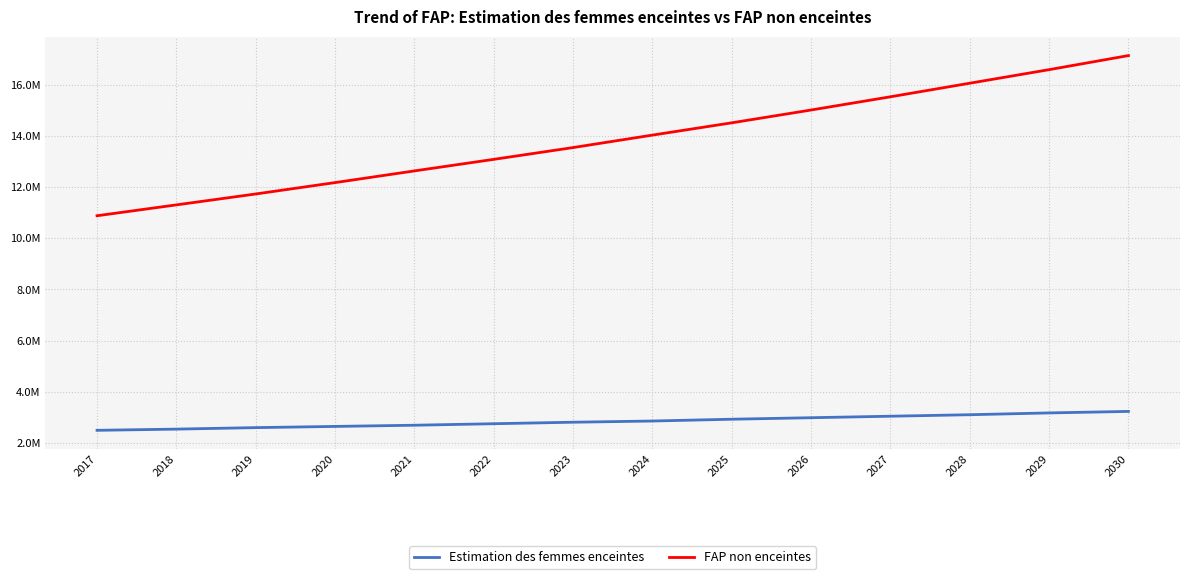

True or false: FAP non enceintes and Estimation des femmes enceintes cross at least once.

False